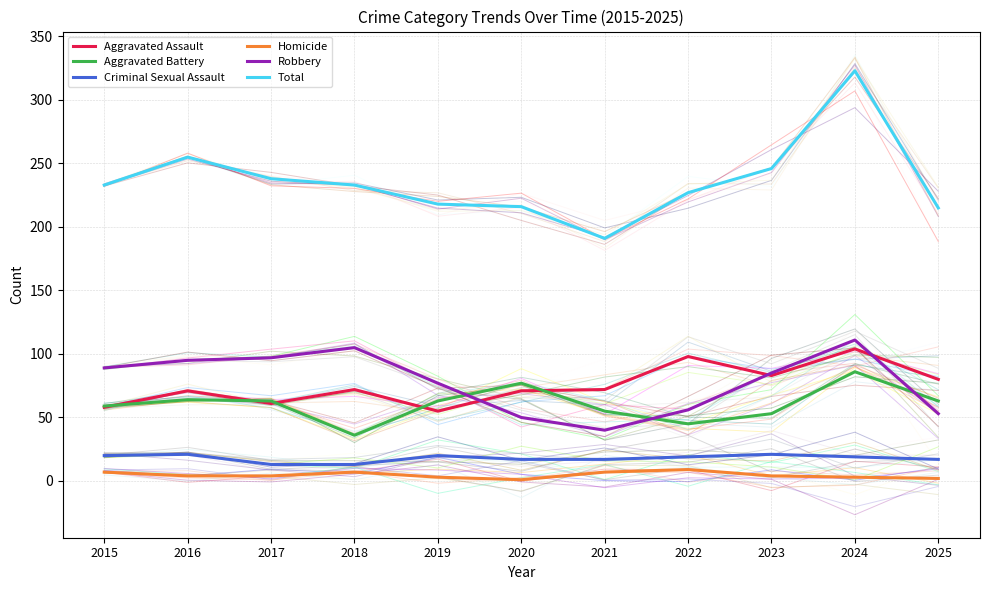

True or false: Homicide has a value of 3 at 2019.

True